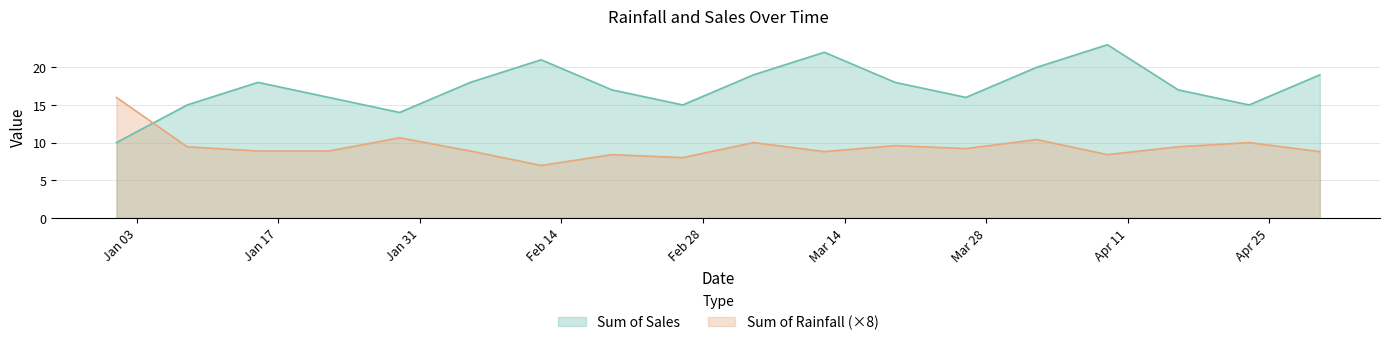

How many lines are shown in the chart?

2